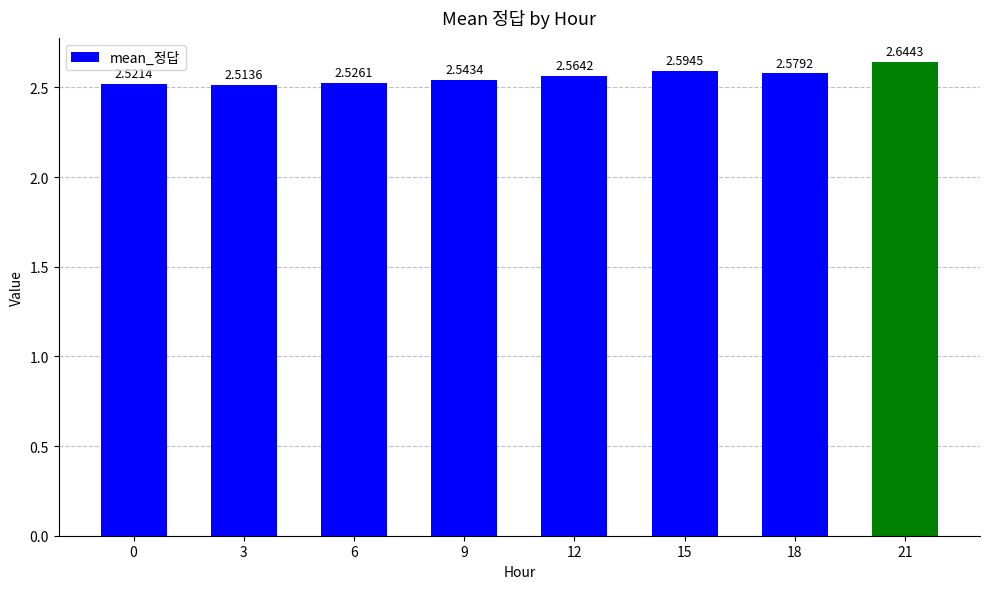

List the labels in order of value, largest first.

21, 15, 18, 12, 9, 6, 0, 3